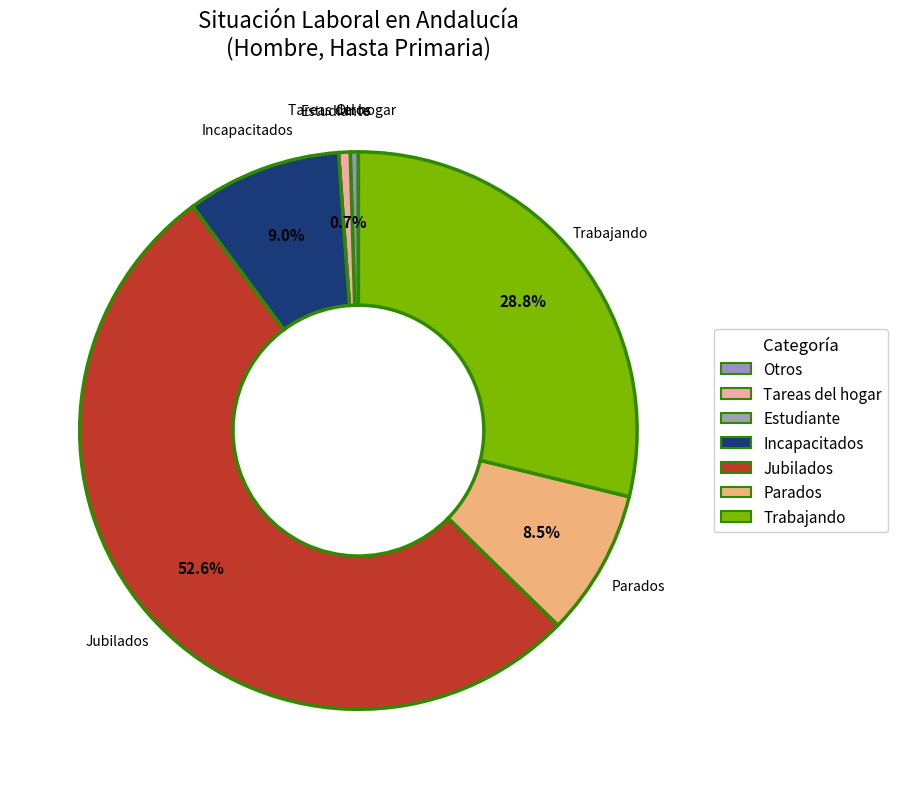

Between Tareas del hogar and Trabajando, which is larger?

Trabajando